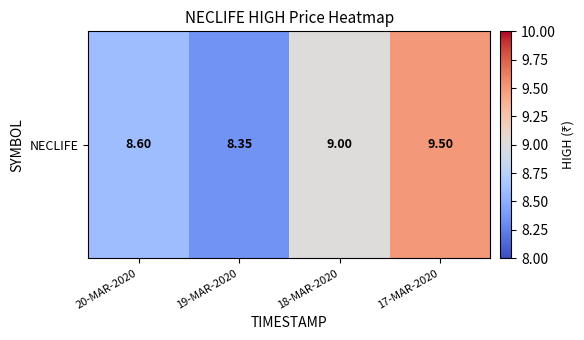

Is it true that the value at 20-MAR-2020 is 8.6?

True